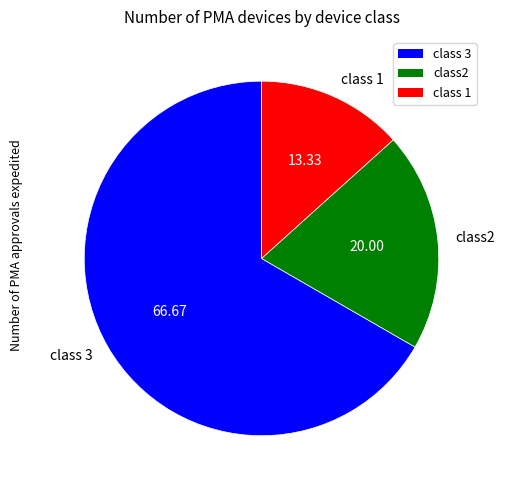

What is the largest slice in the pie chart?

class 3